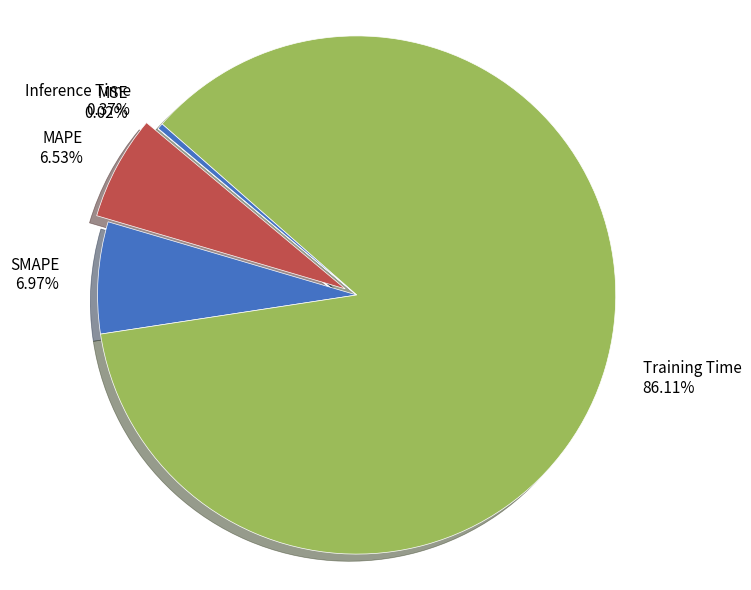

Which has a higher value, SMAPE or Inference Time?

SMAPE